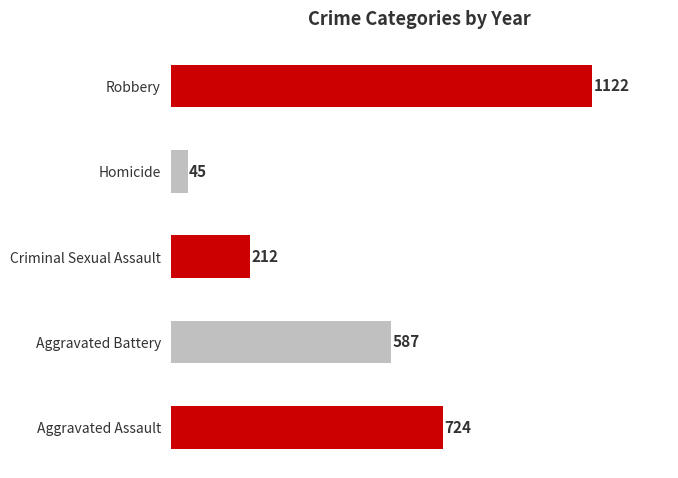

Are the bars horizontal?

Yes